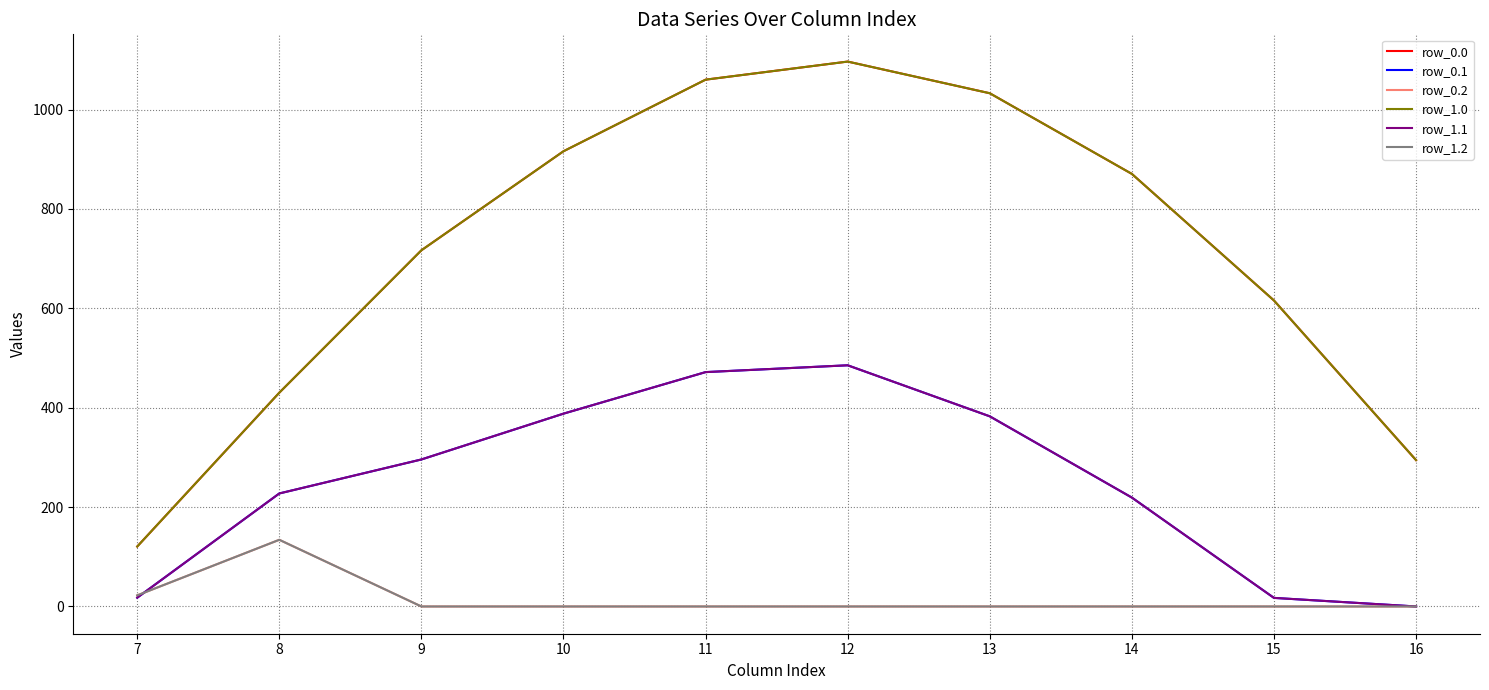

Where does the row_1.1 series first go above 295?

9